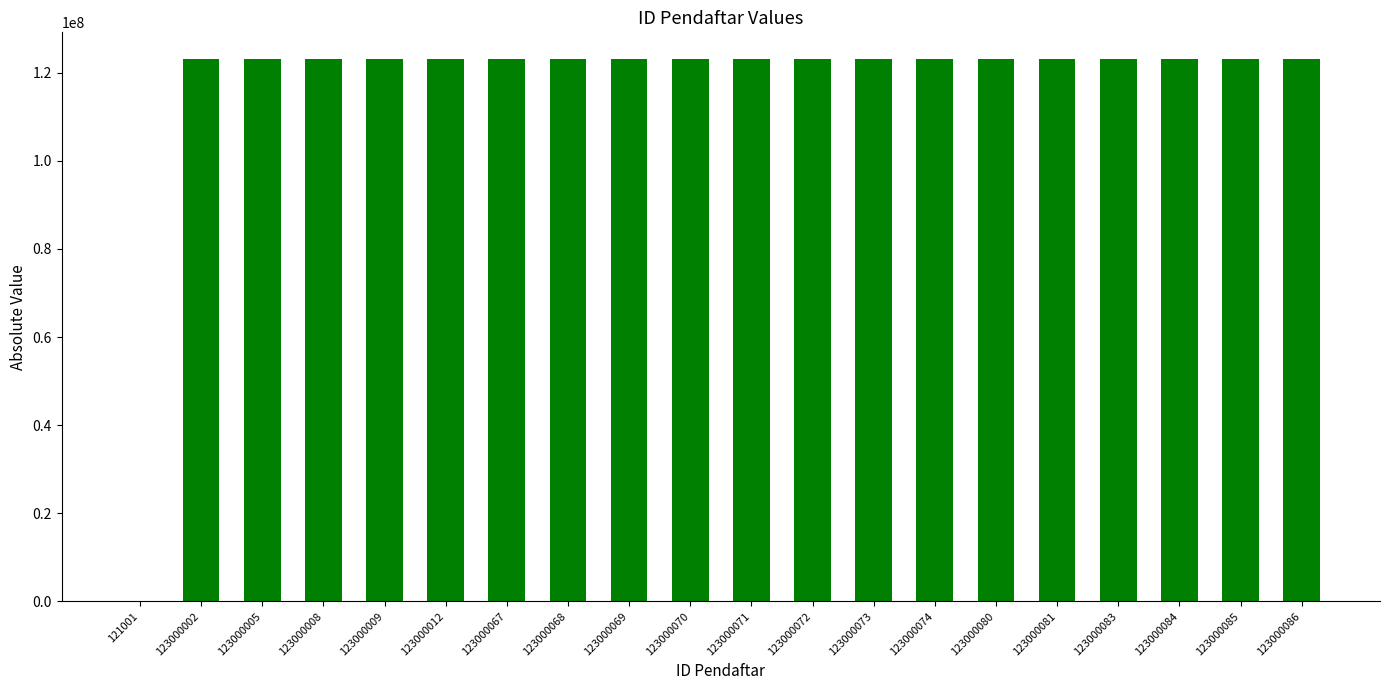

The chart shows a value of 123000071 at 123000071. True or false?

True